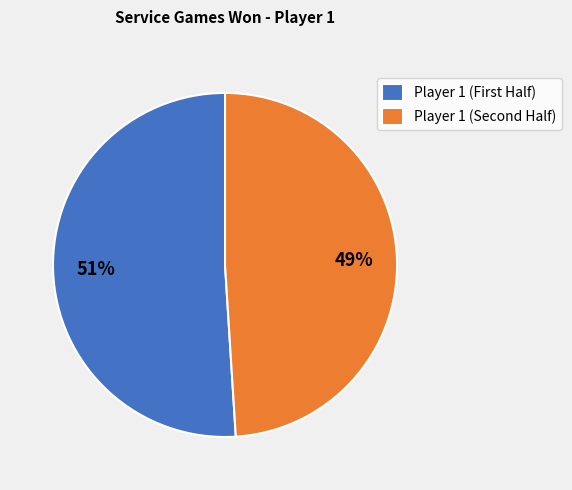

Rank the categories by value from lowest to highest.

Player 1 (Second Half), Player 1 (First Half)